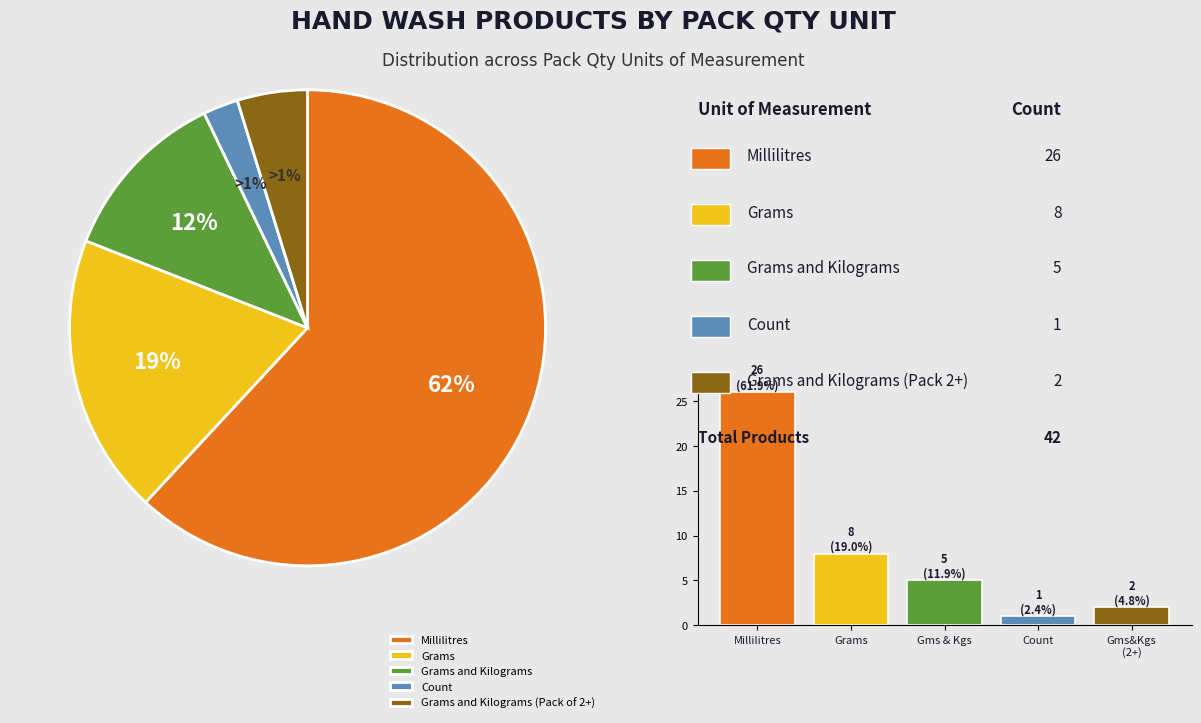

To the nearest percent, what portion does Millilitres represent?

62%